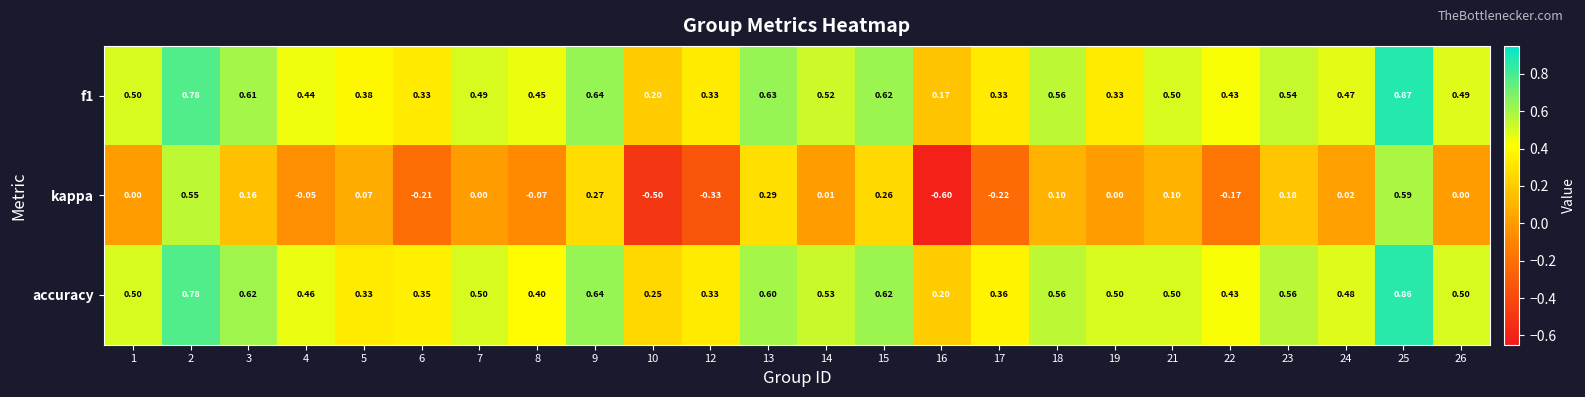

Which category has the lowest value across all series?

16